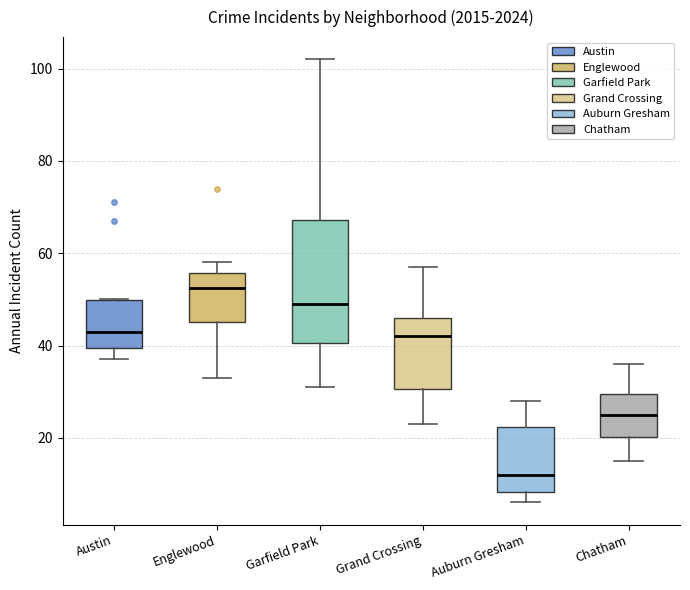

Which box's median line is the highest?

Englewood